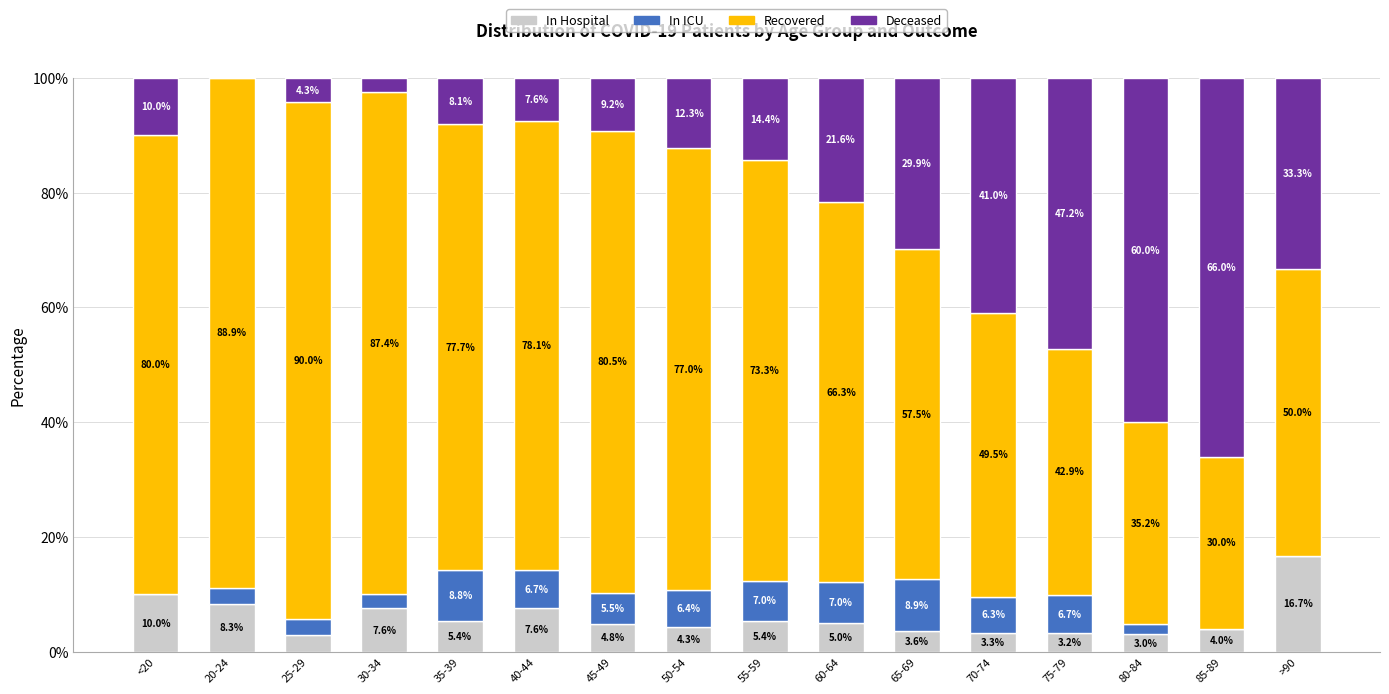

What is the total value across all series at 50-54?

100.0